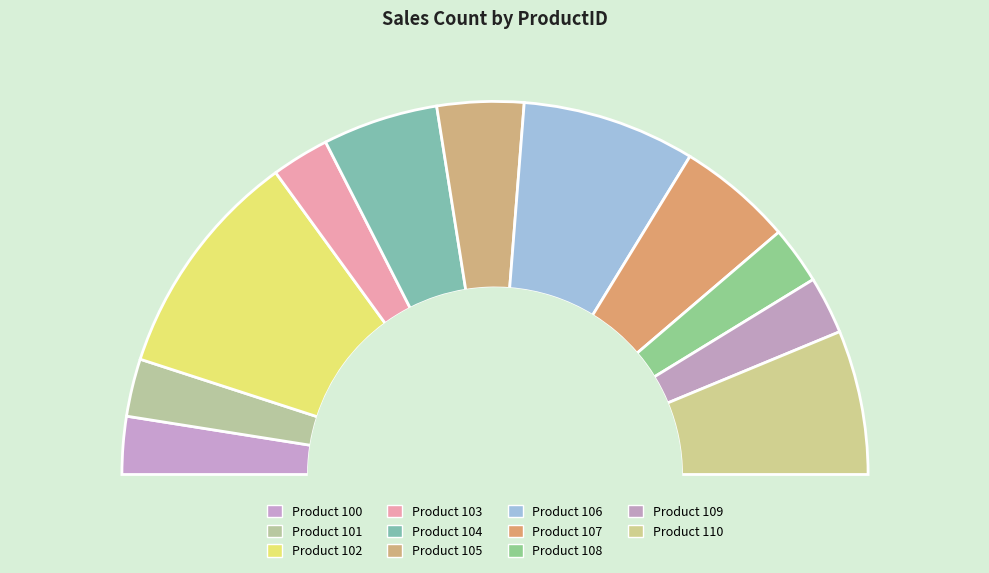

Does any single category account for the majority?

No